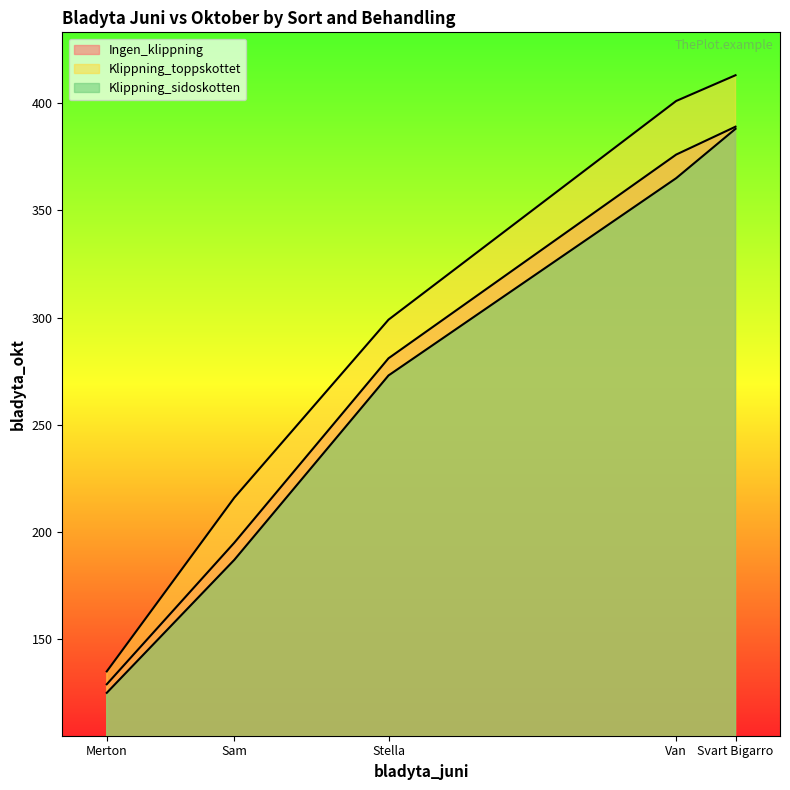

Reading left to right, list all the values displayed in this chart.

Ingen_klippning: 129	195	281	376	389
Klippning_toppskottet: 135	216	299	401	413
Klippning_sidoskotten: 125	187	273	365	388